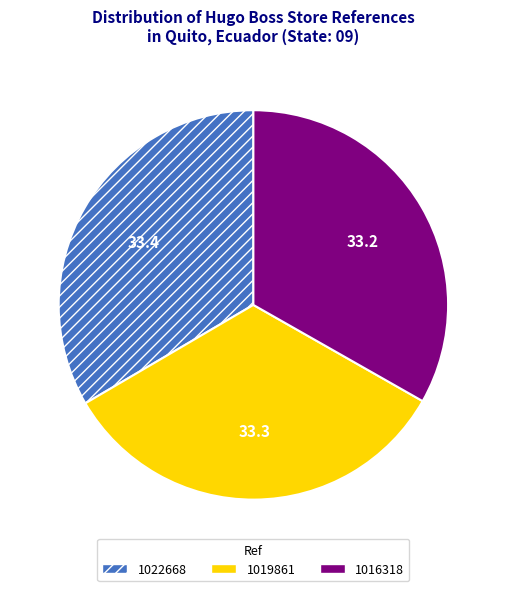

Is the sum of 1019861 and 1022668 greater than half?

Yes